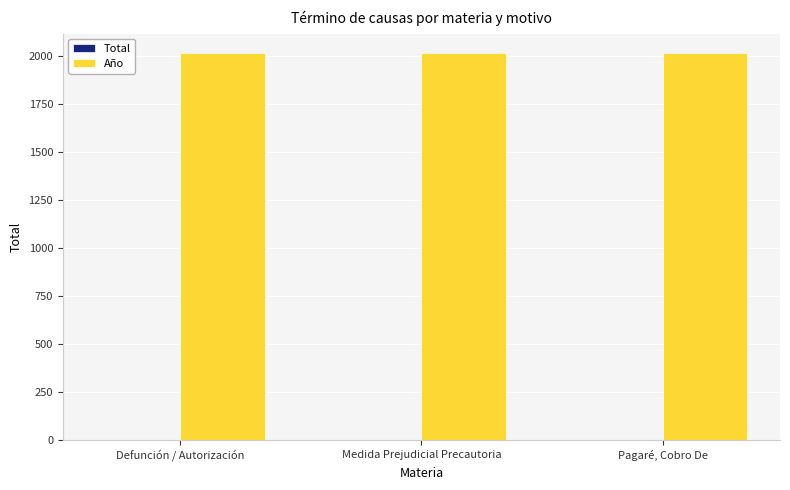

What is the total value across all series at Medida Prejudicial Precautoria?

2019